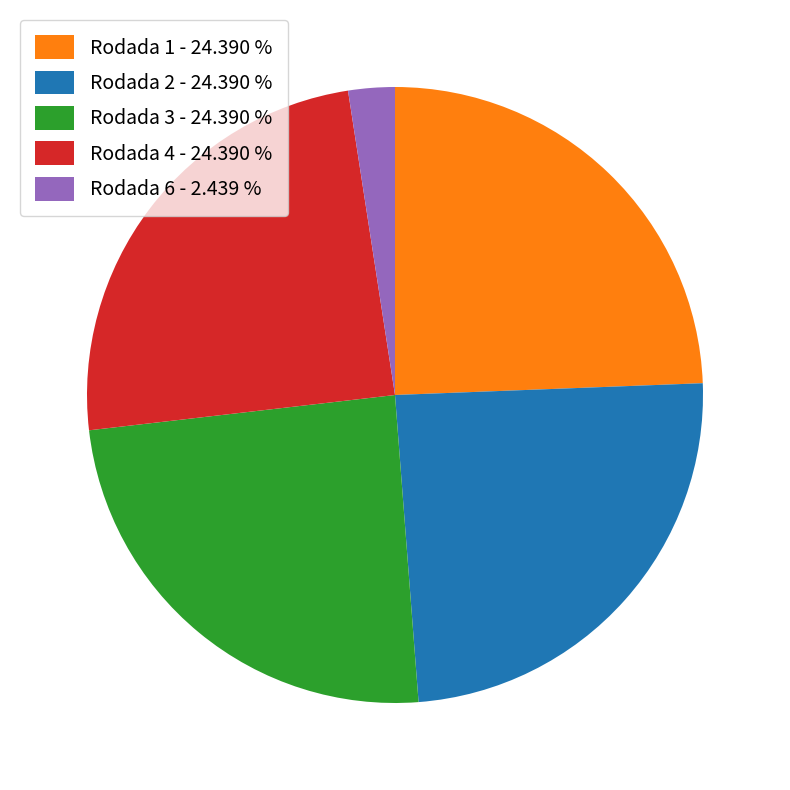

Which has a higher value, Rodada 1 - 24.390 % or Rodada 6 - 2.439 %?

Rodada 1 - 24.390 %